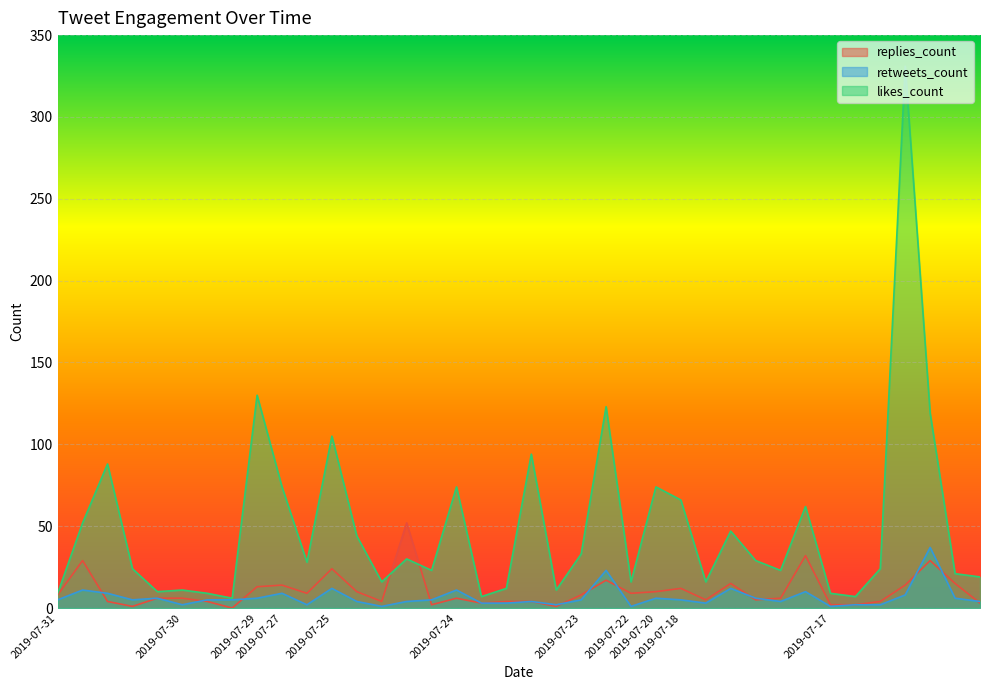

Is the value of replies_count at 2019-07-17 greater than the value of retweets_count at 2019-07-24?

No